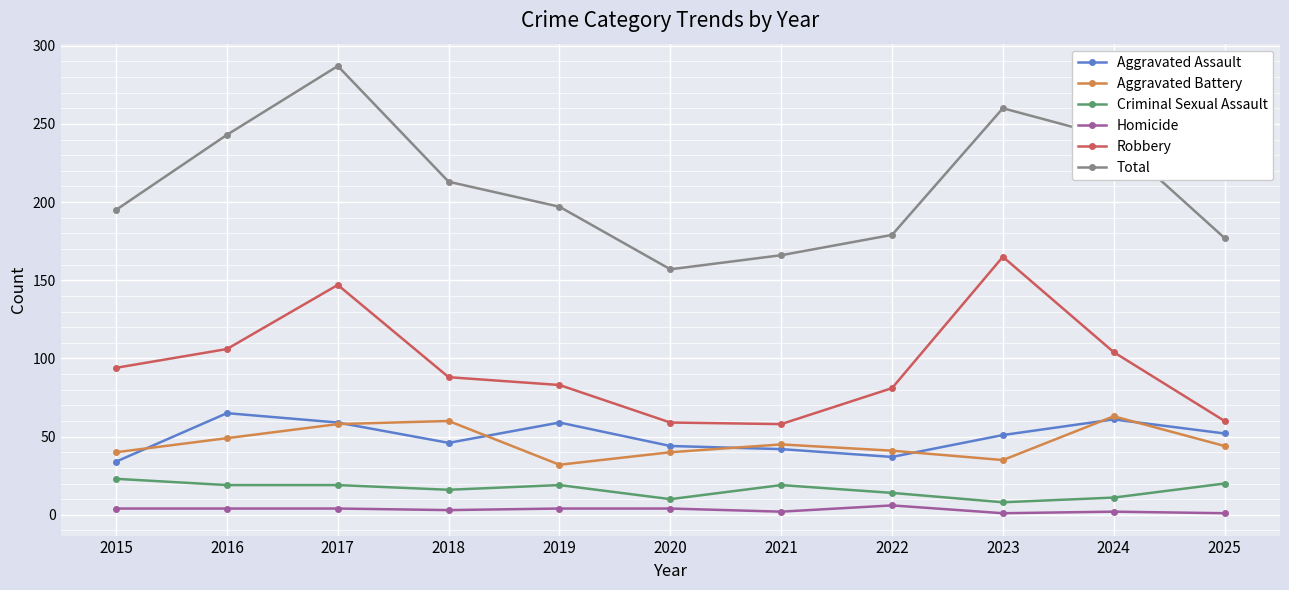

What is the value of the Total point at the 3rd from the left?

287